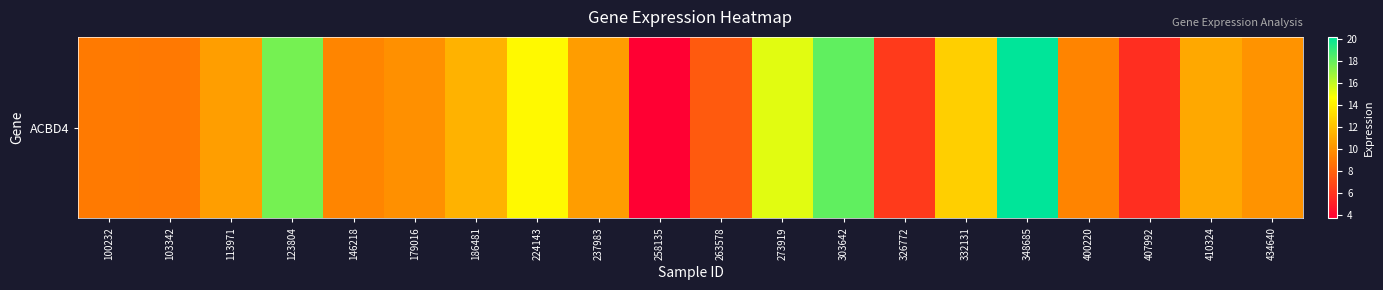

What value does the data have at 179016?

9.9